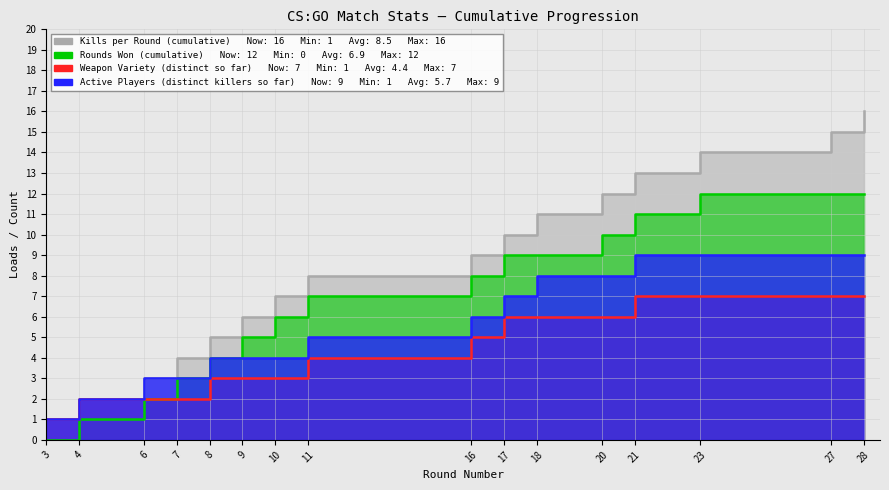

True or false: Weapon Variety (distinct so far) and Kills per Round (cumulative) intersect in this chart.

False